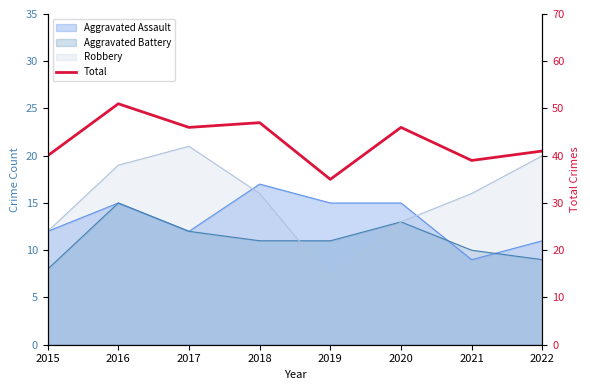

The value at 2021 is 39. True or false?

True